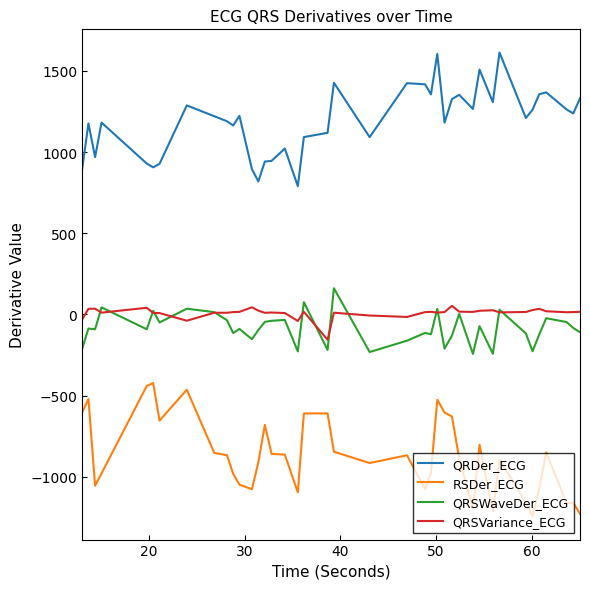

How many distinct data groups are displayed?

4